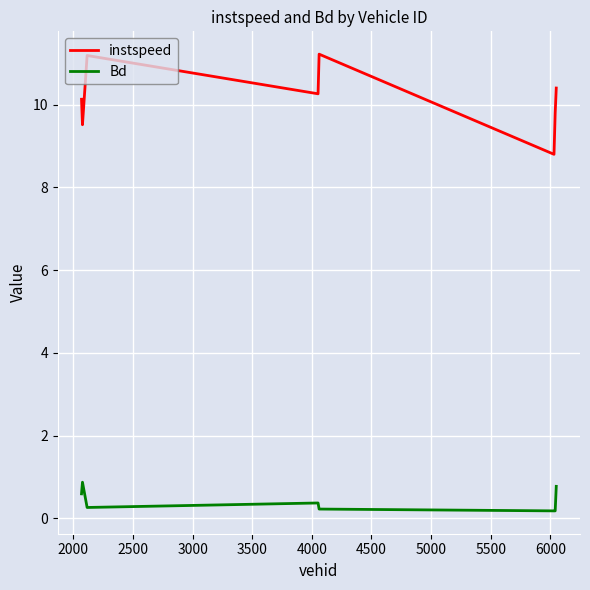

What is the difference between the second highest and second lowest values in the instspeed series?

1.7